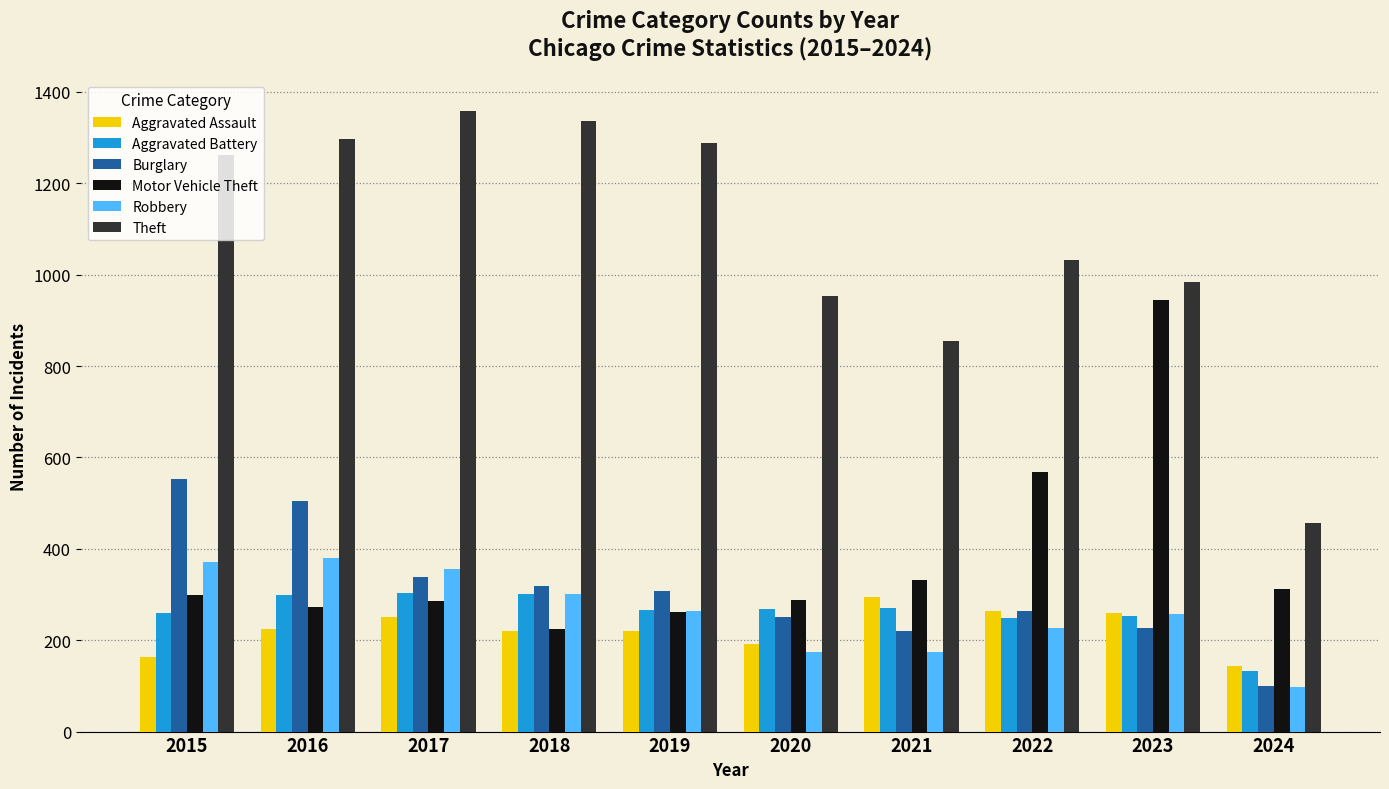

How many data points does each series have?

10